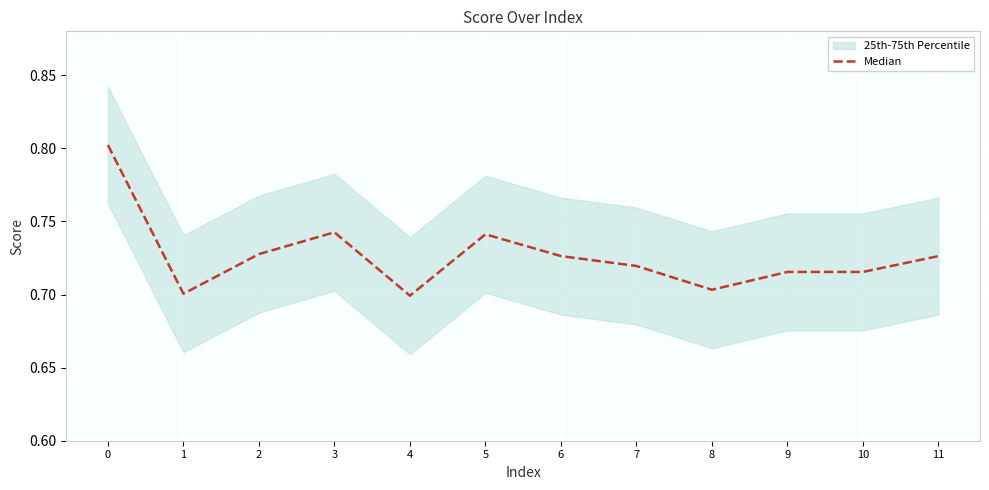

What is the minimum value shown in the chart?

0.7